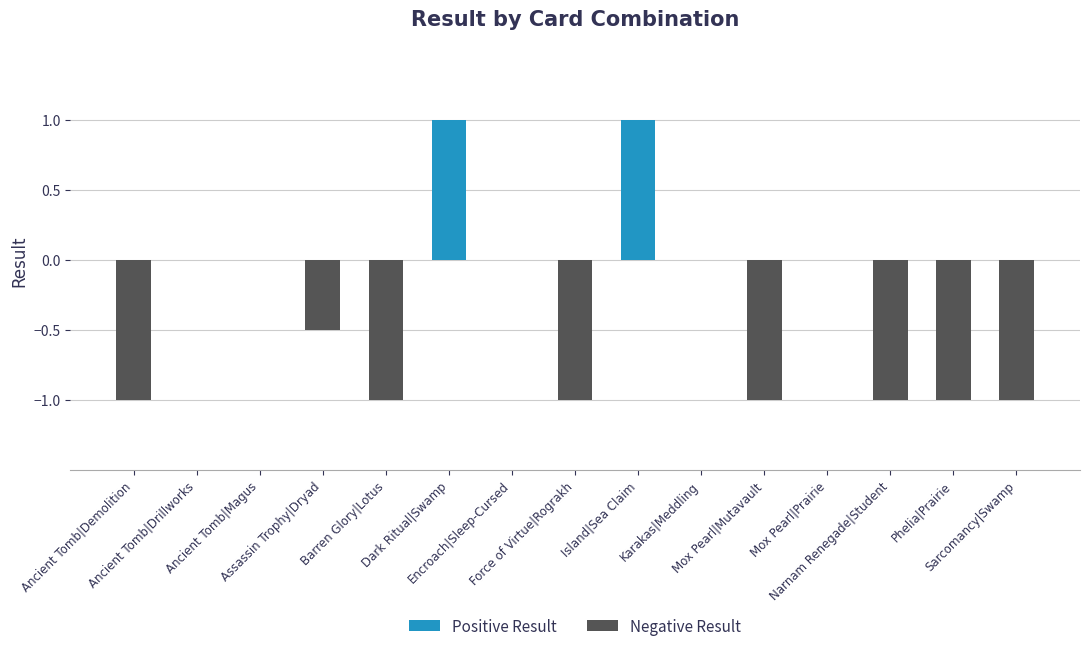

Are the bars horizontal?

No